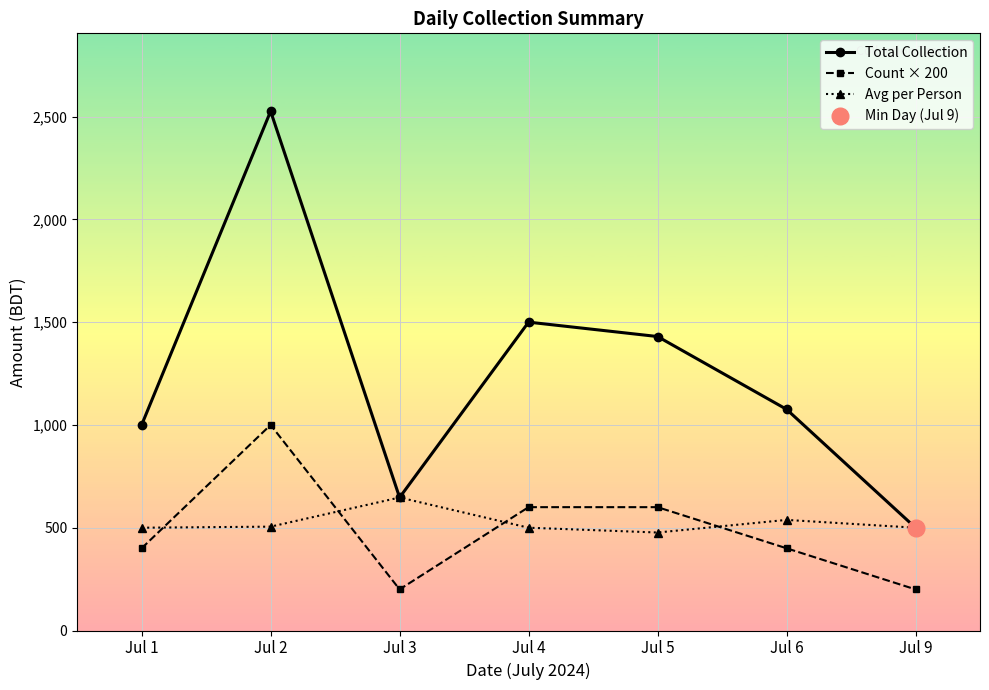

How many interior local peaks does the Count × 200 series have?

1